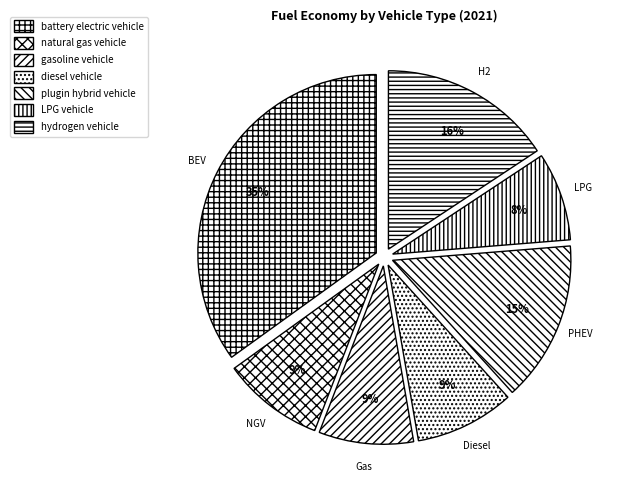

The battery electric vehicle slice represents 30% of the pie. True or false?

False